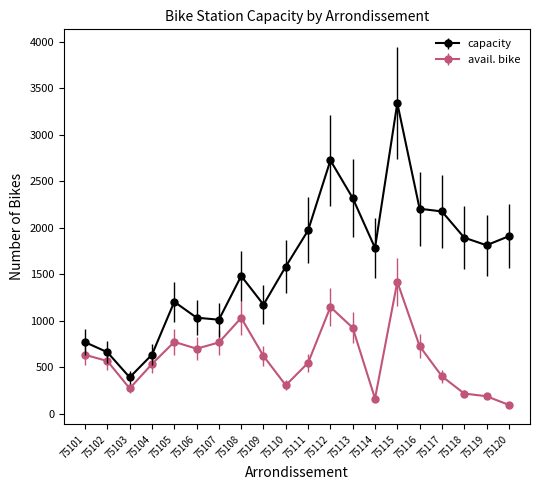

True or false: capacity and avail. bike intersect in this chart.

False